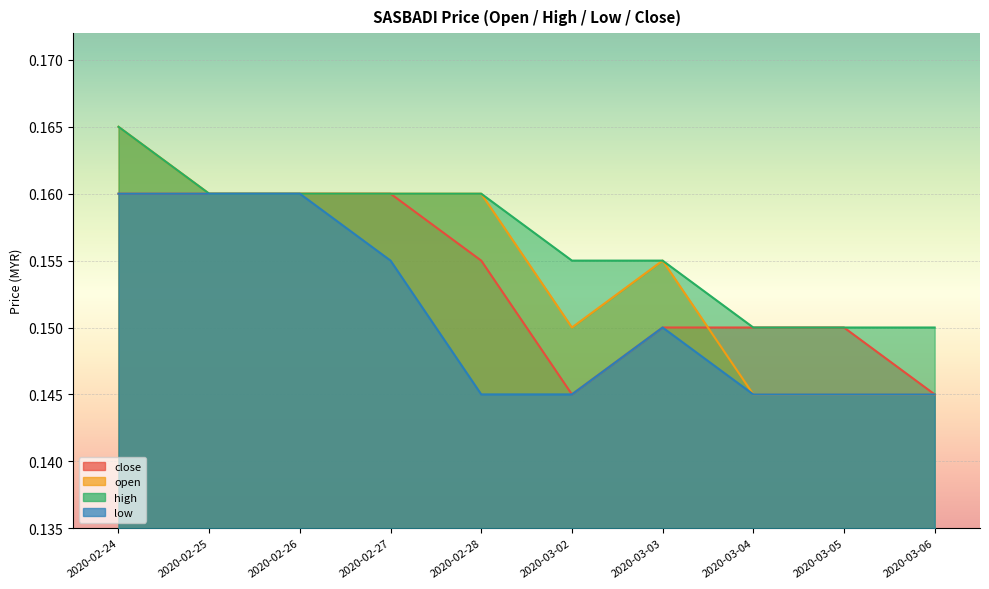

What is the label of the 4th point from the left?

2020-02-27